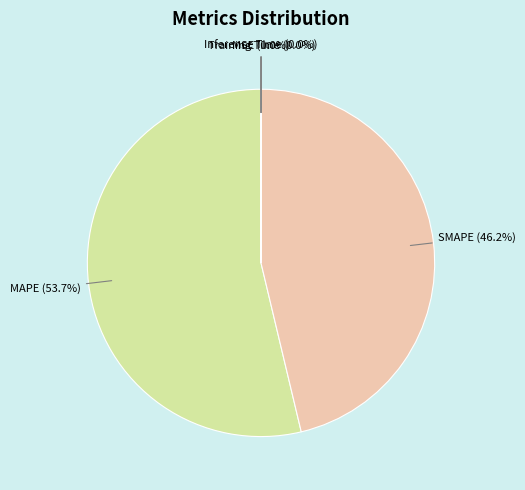

What portion of the pie excludes SMAPE?

53.8%